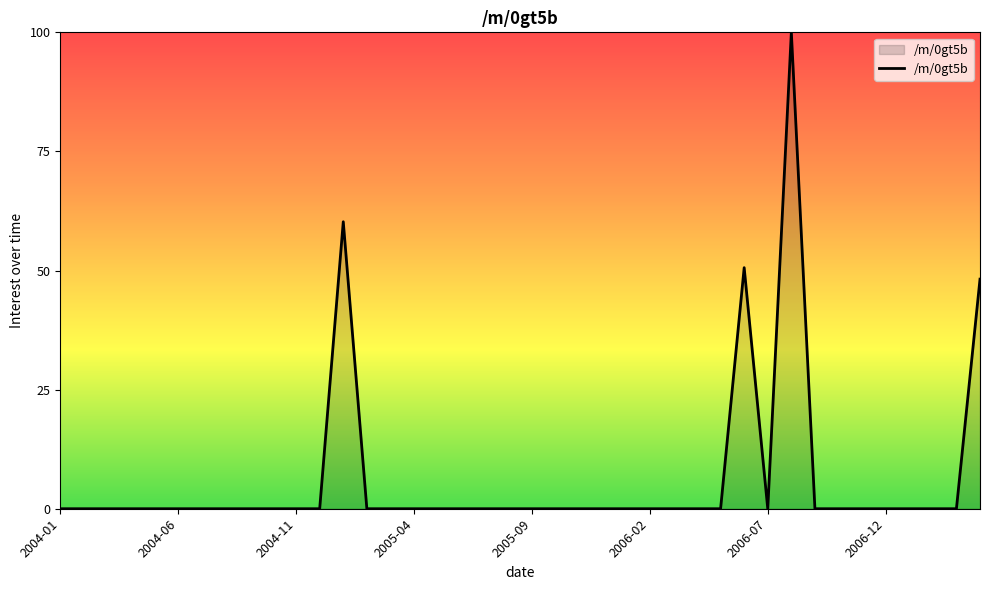

What is the difference between the maximum and minimum values?

100.0